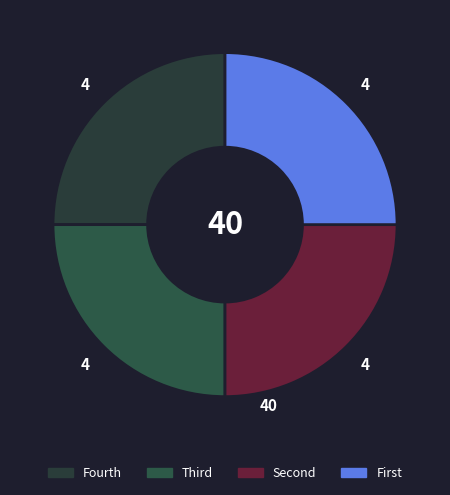

How many segments does this pie chart have?

4